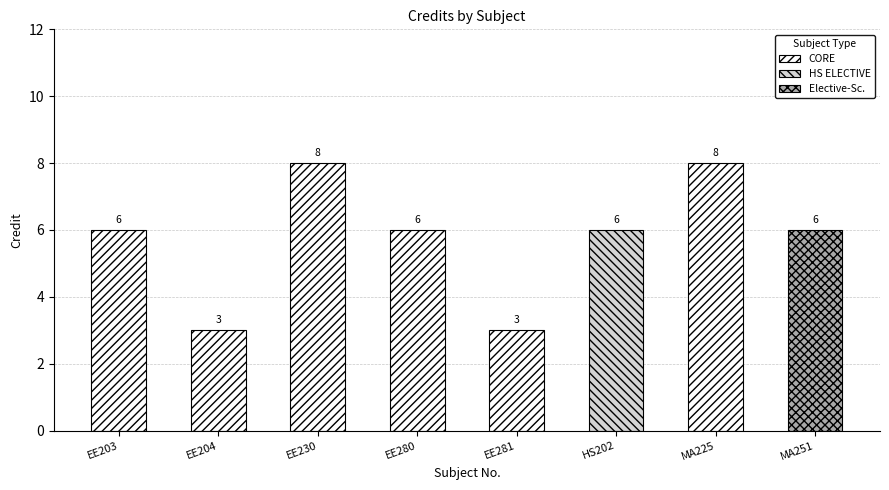

The chart shows a value of 3 at EE281. True or false?

True